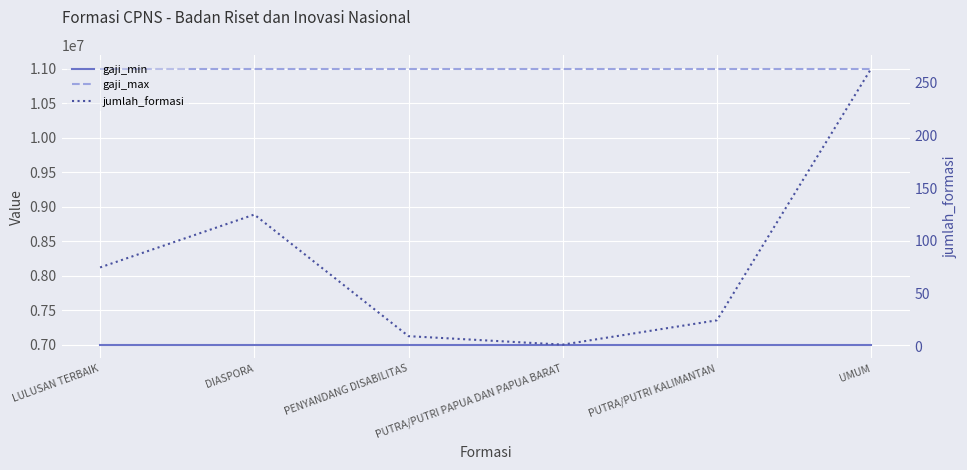

Reading left to right, what are all the values shown in this chart?

gaji_min: LULUSAN TERBAIK=7000000	DIASPORA=7000000	PENYANDANG DISABILITAS=7000000	PUTRA/PUTRI PAPUA DAN PAPUA BARAT=7000000	PUTRA/PUTRI KALIMANTAN=7000000	UMUM=7000000
gaji_max: LULUSAN TERBAIK=11000000	DIASPORA=11000000	PENYANDANG DISABILITAS=11000000	PUTRA/PUTRI PAPUA DAN PAPUA BARAT=11000000	PUTRA/PUTRI KALIMANTAN=11000000	UMUM=11000000
jumlah_formasi: LULUSAN TERBAIK=75	DIASPORA=125	PENYANDANG DISABILITAS=10	PUTRA/PUTRI PAPUA DAN PAPUA BARAT=2	PUTRA/PUTRI KALIMANTAN=25	UMUM=263